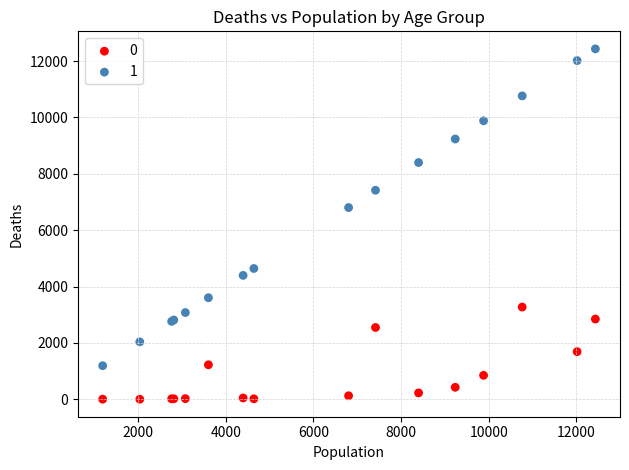

Which series has the largest Y range (max minus min)?

1